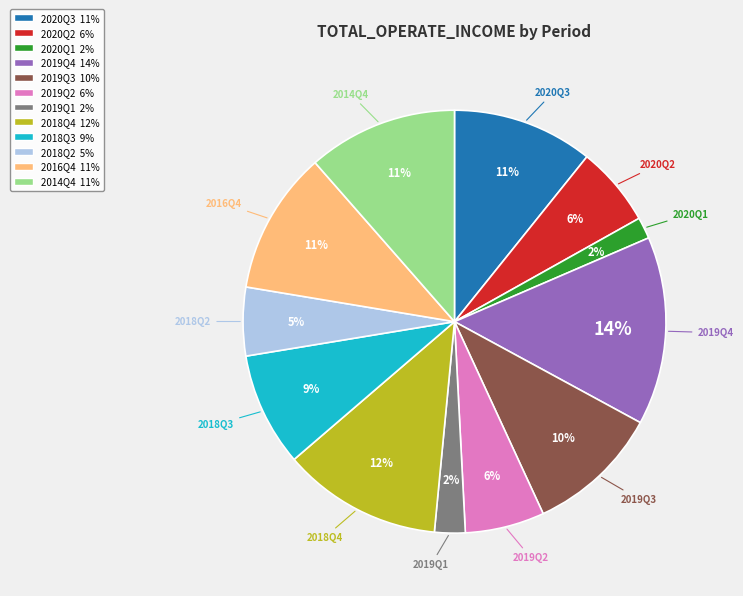

How many slices are in this pie chart?

12